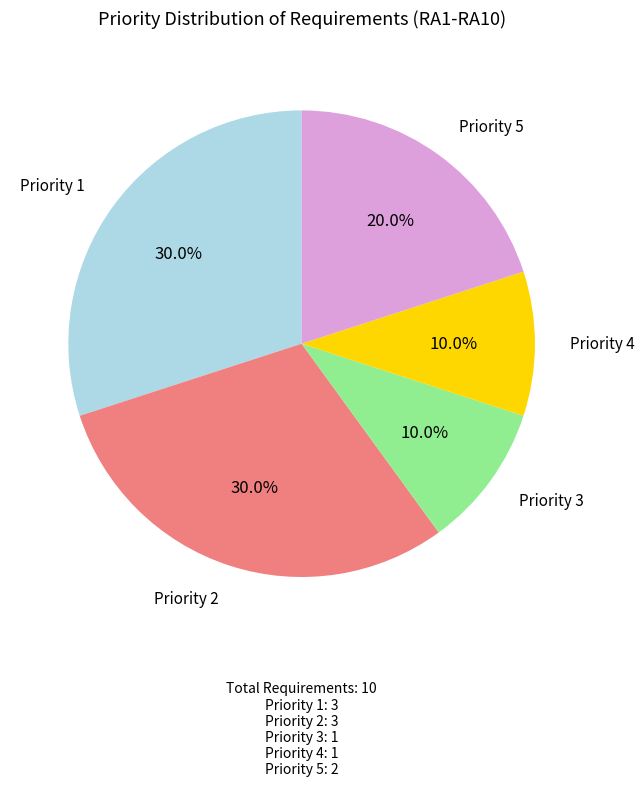

Is there a majority slice in this chart?

No